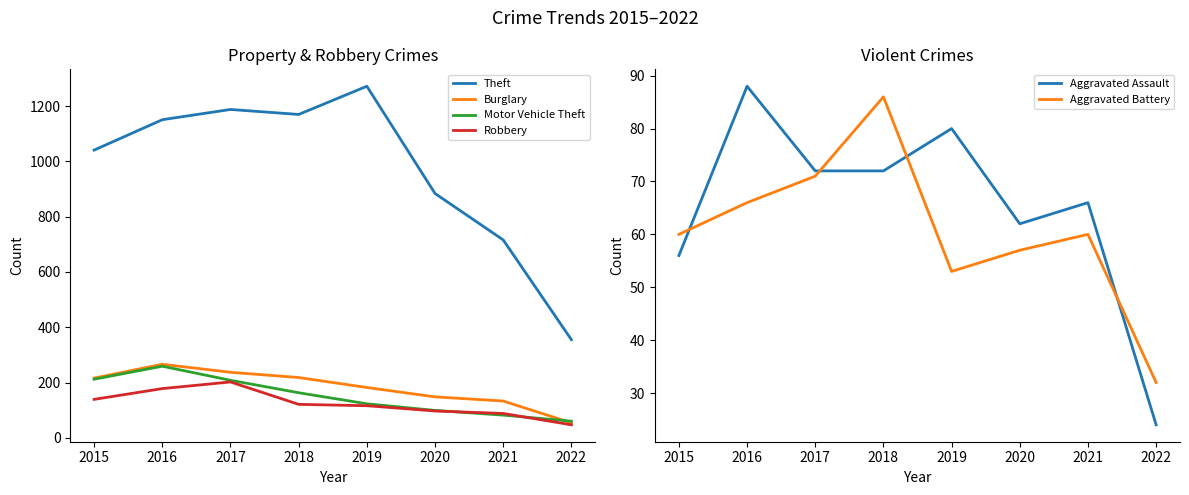

How many values in the Robbery series are below 121?

4